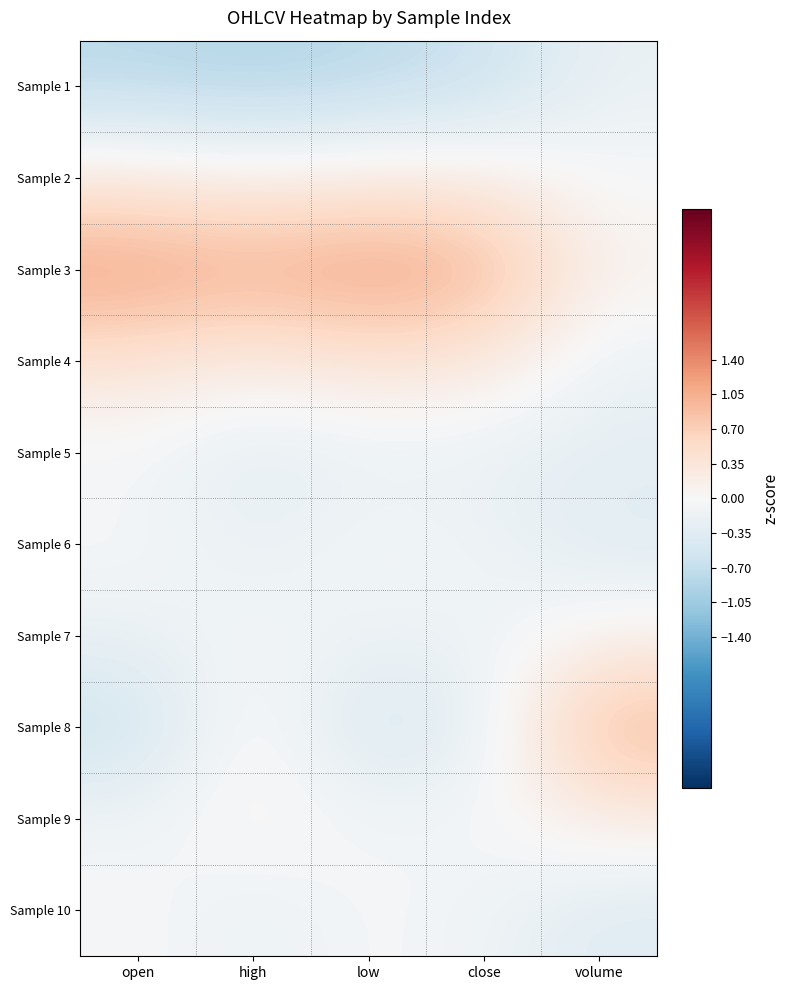

At which category is the sum across all series the highest?

volume